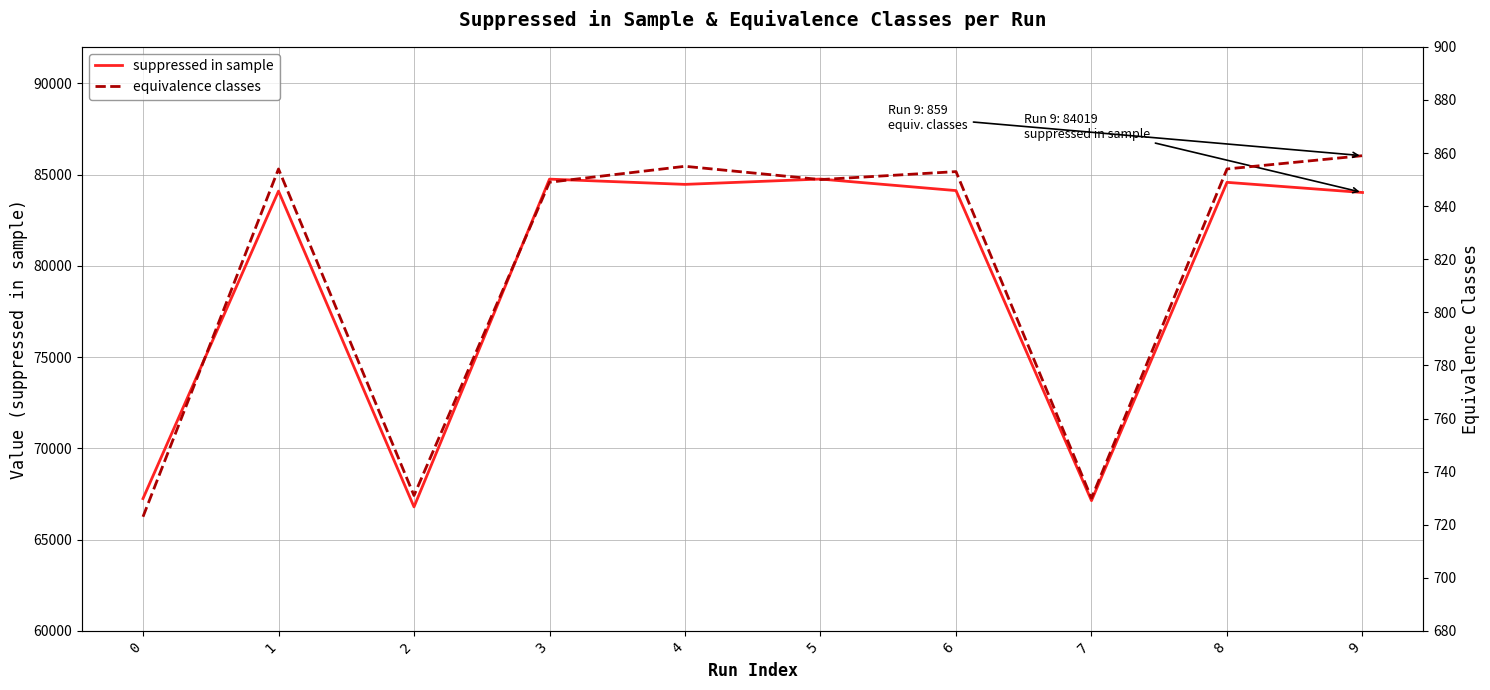

Which series has the largest range (max minus min)?

suppressed in sample